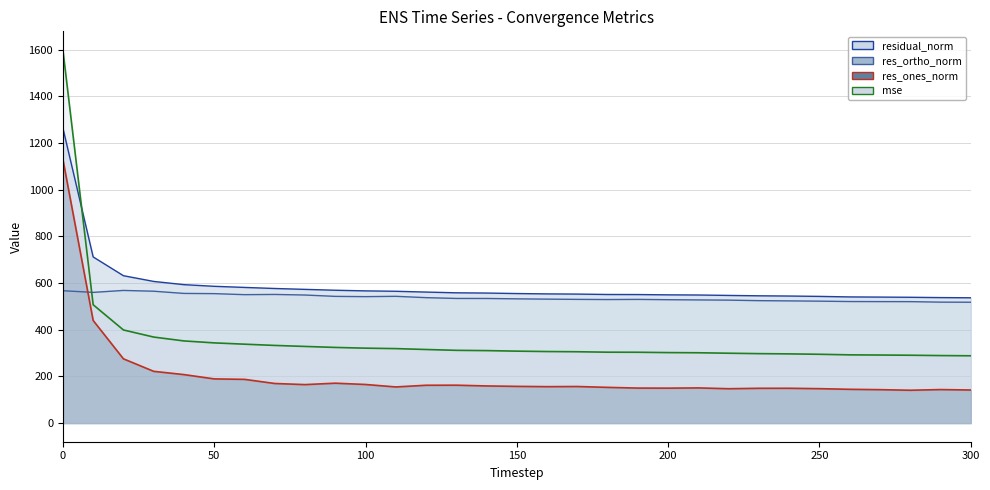

List the series in order of their peak value, highest first.

mse, residual_norm, res_ones_norm, res_ortho_norm